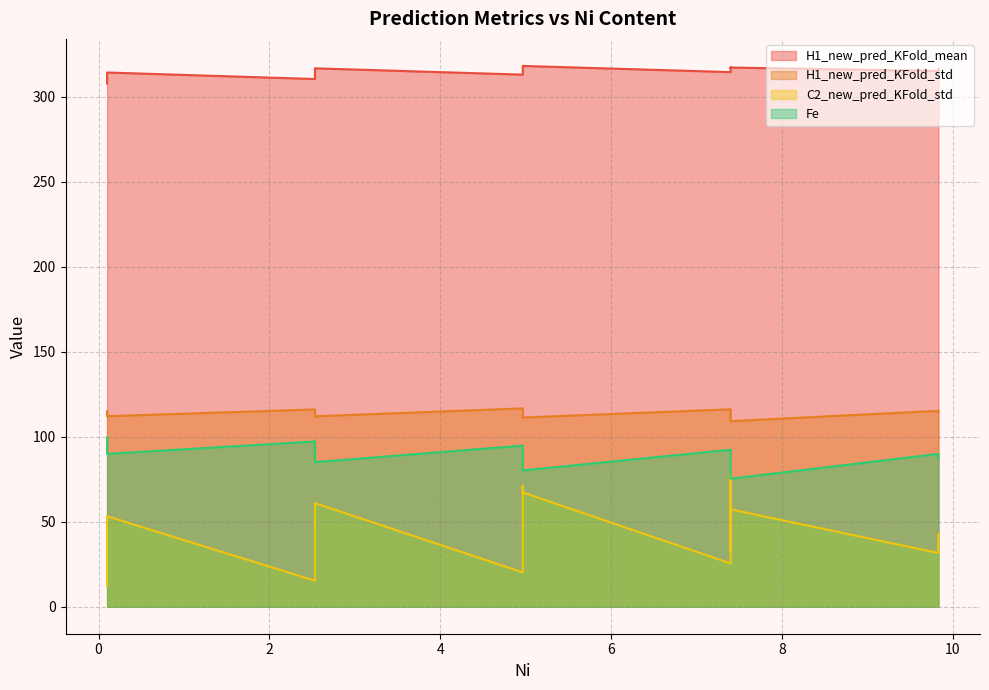

What is the sum of the H1_new_pred_KFold_std values at 7.399999999999999 and 2.533333333333333?

230.1